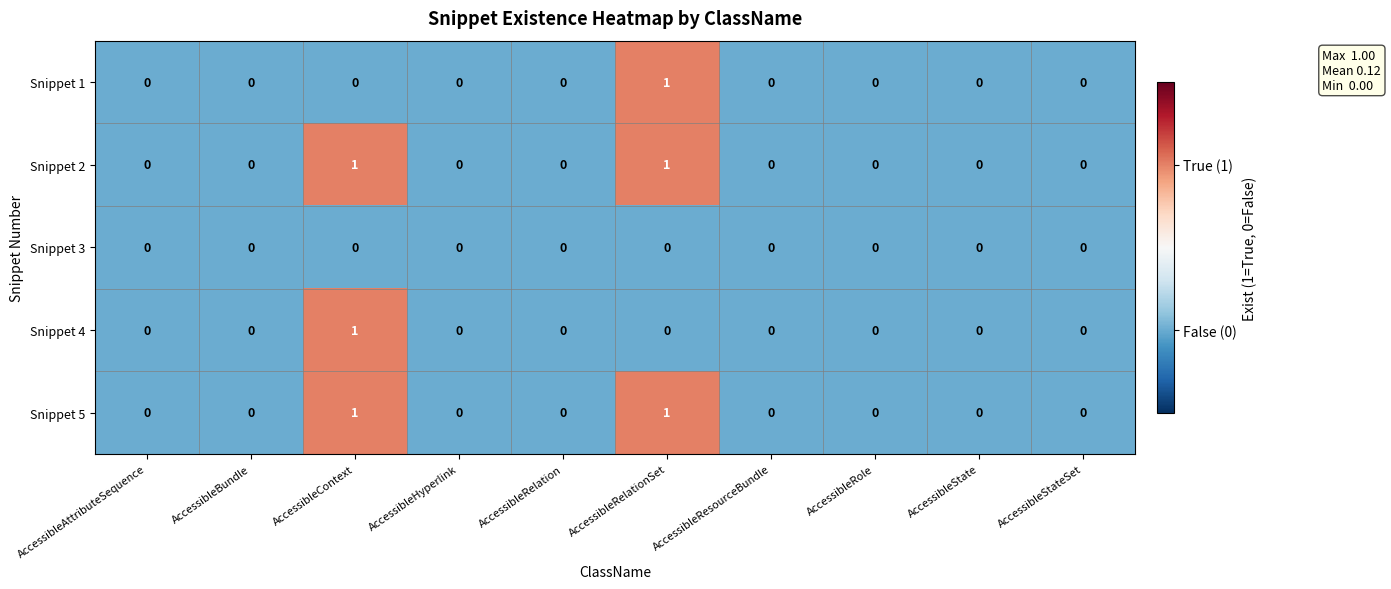

True or false: Snippet 4 has a value of 0 at AccessibleRelation.

True